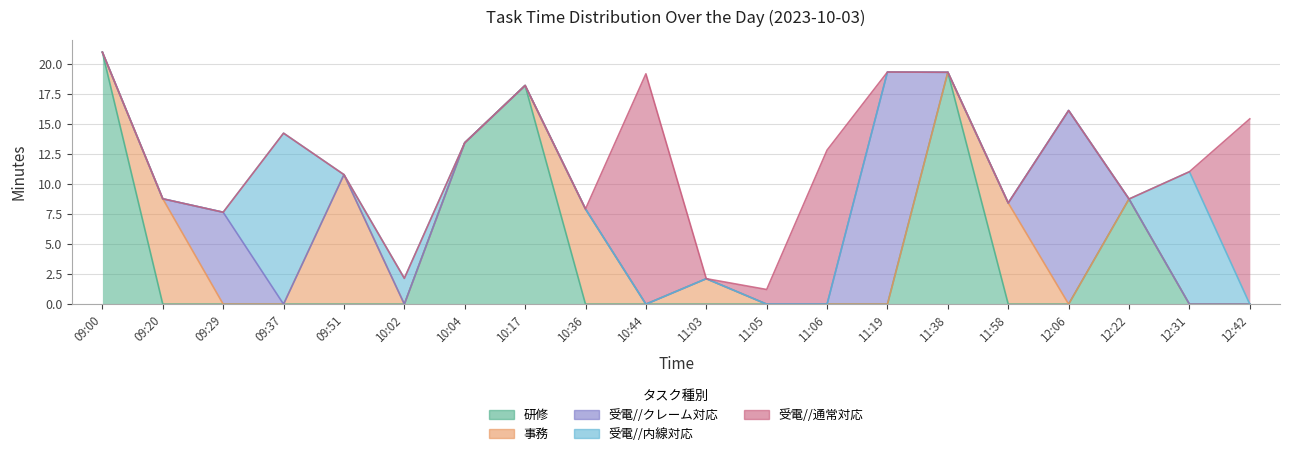

Which series has the largest total across all categories?

研修